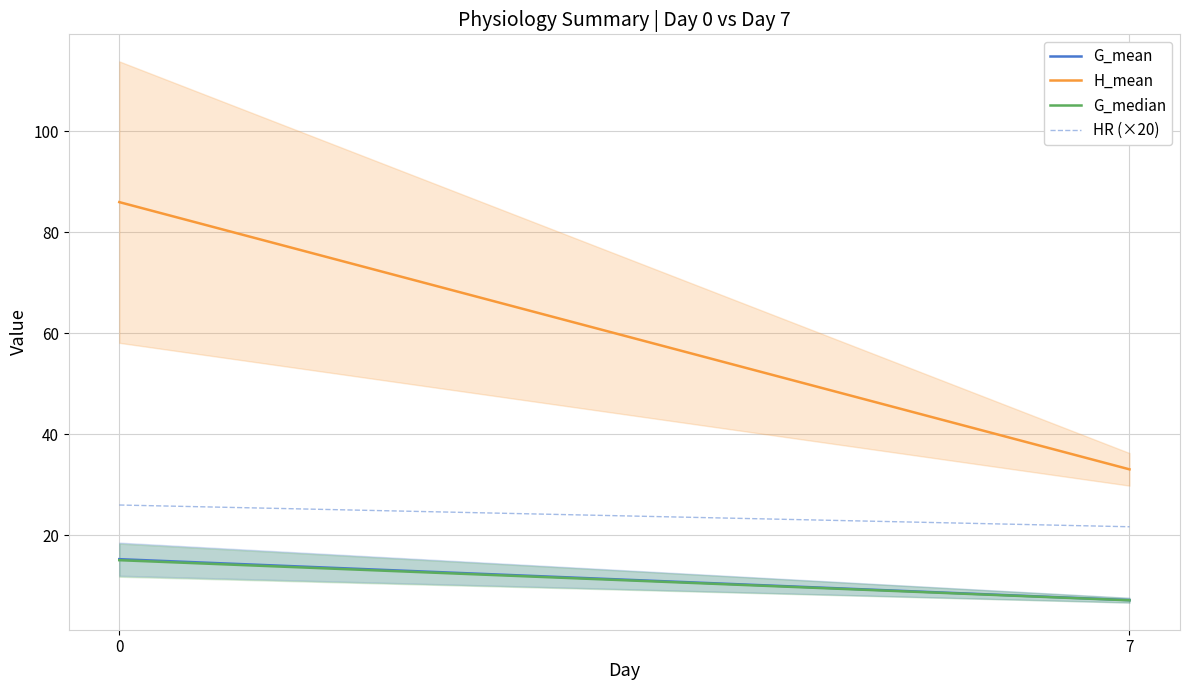

Which series has the largest total across all categories?

H_mean